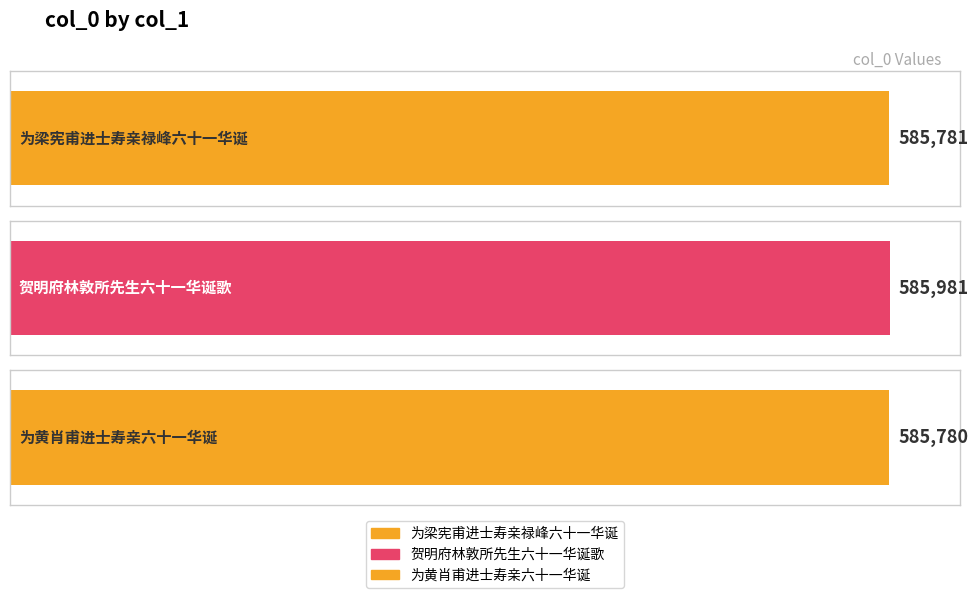

Between 贺明府林敦所先生六十一华诞歌 and 为黄肖甫进士寿亲六十一华诞, which is larger?

贺明府林敦所先生六十一华诞歌